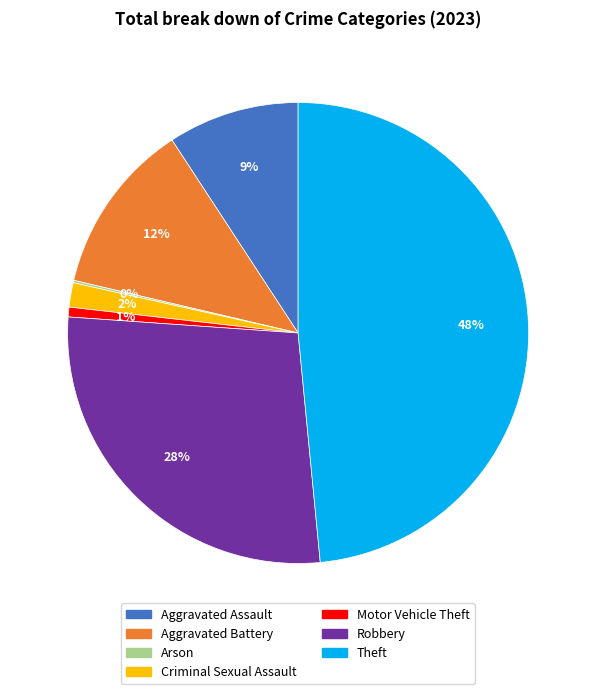

To the nearest percent, what percentage of the pie is Robbery?

28%